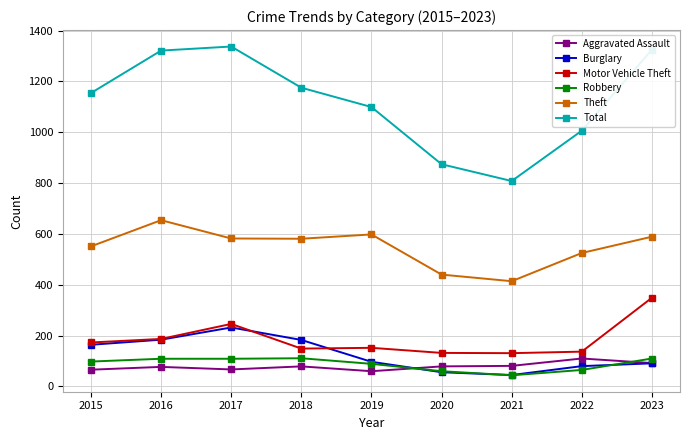

What is the difference between the second highest and second lowest values in the Theft series?

158